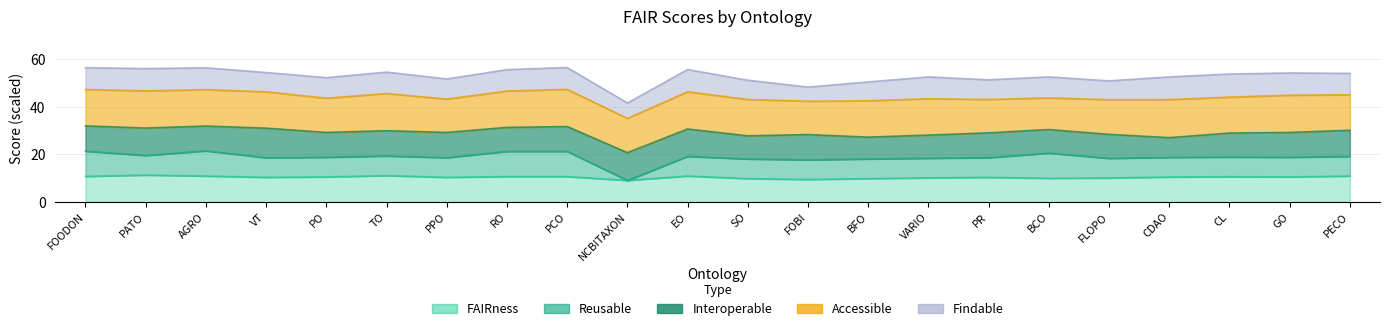

How many categories are shown in the chart?

22